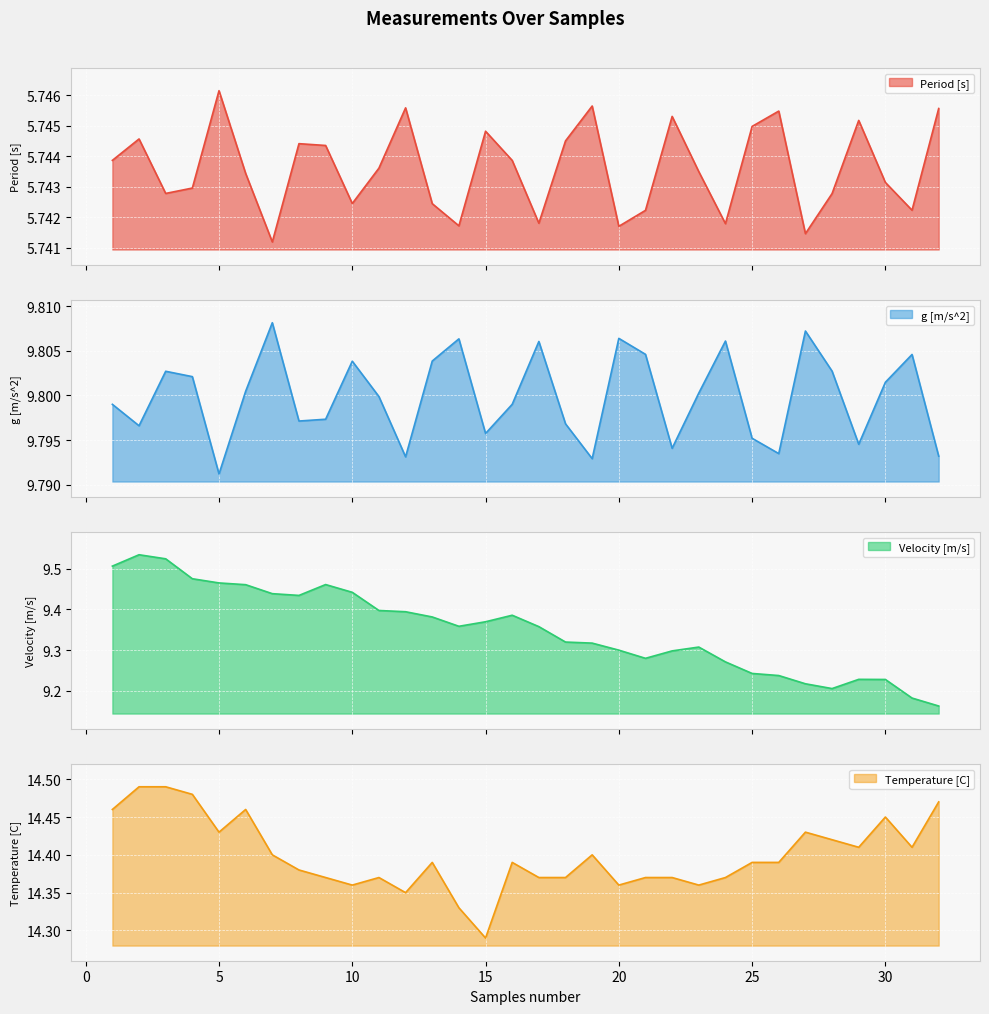

True or false: Velocity [m/s] and Period [s] cross at least once.

False